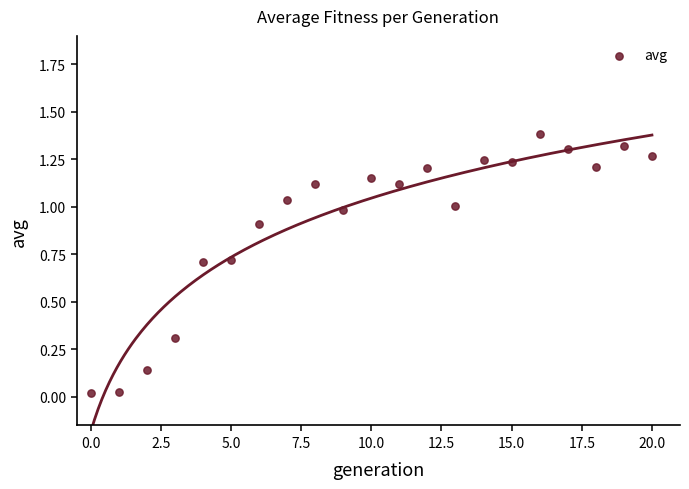

What is the range of Y values (max minus min)?

1.4